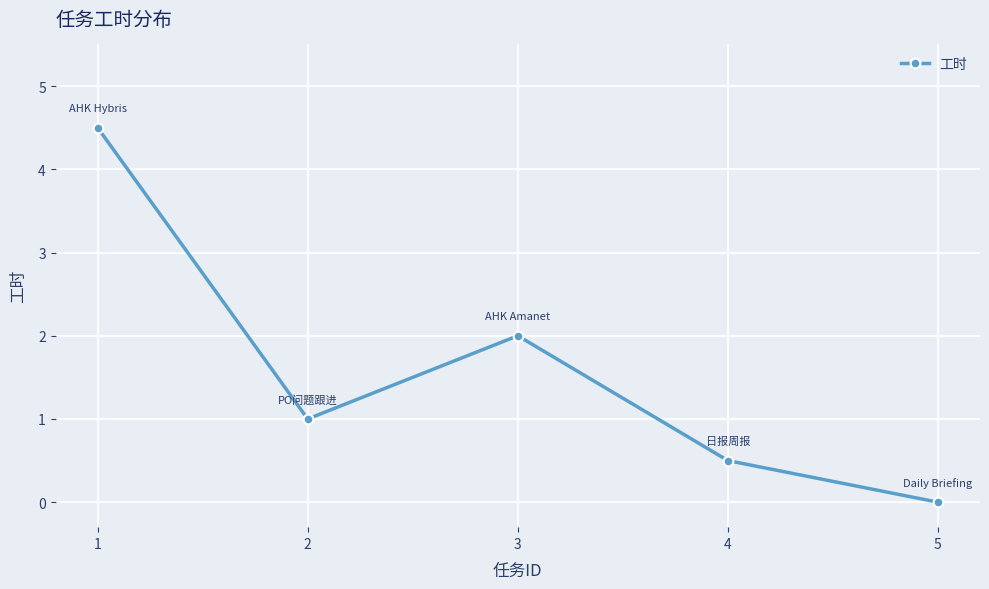

What is the average value?

1.6